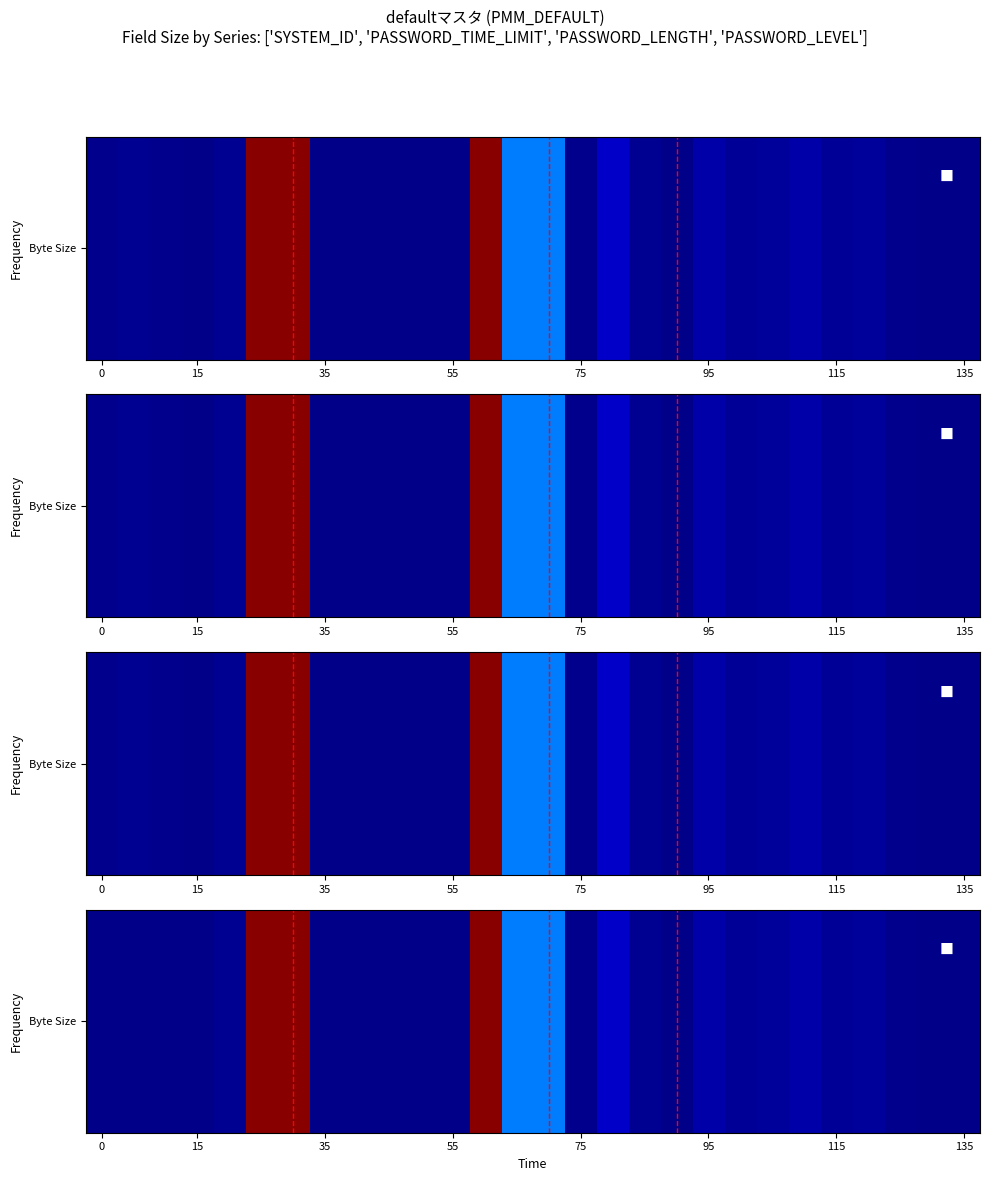

True or false: the data shows 5.0 at 21.

True